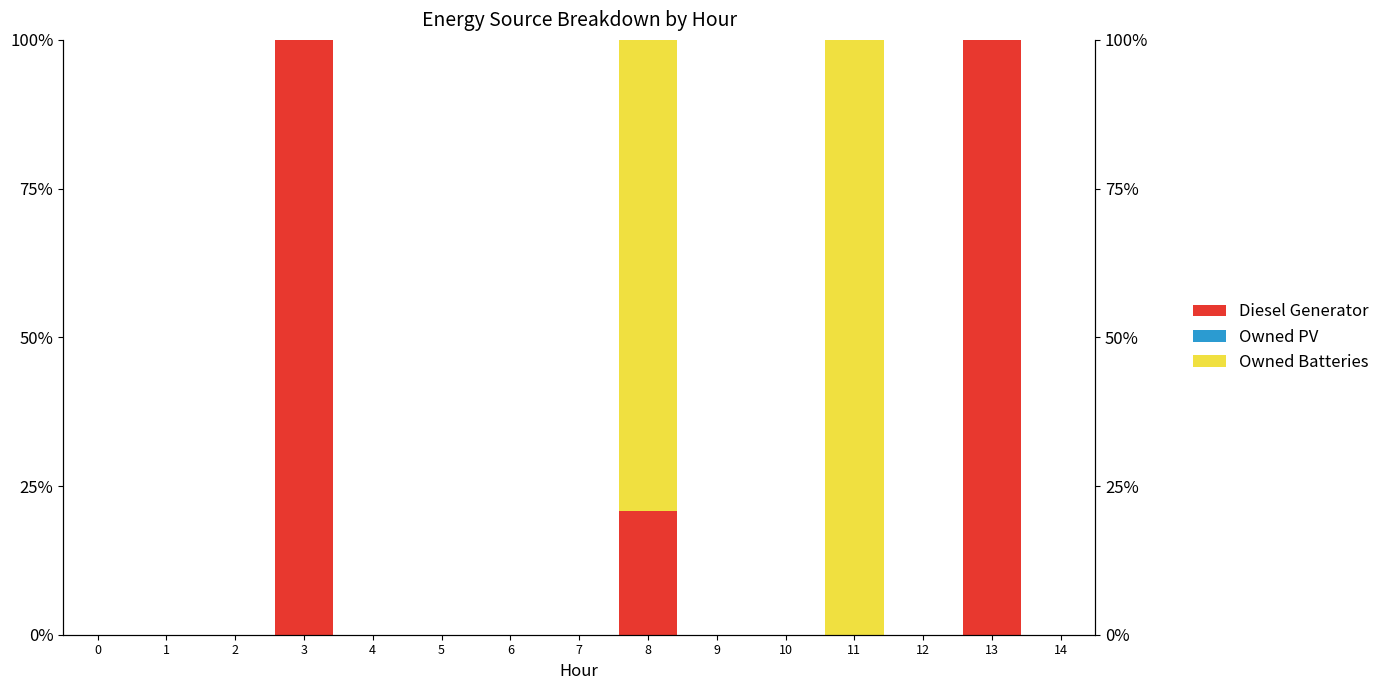

Reading left to right, extract all data points from this chart.

Diesel Generator: 0=0.0	1=0.0	2=0.0	3=100.0	4=0.0	5=0.0	6=0.0	7=0.0	8=20.8	9=0.0	10=0.0	11=0.0	12=0.0	13=100.0	14=0.0
Owned PV: 0=0.0	1=0.0	2=0.0	3=0.0	4=0.0	5=0.0	6=0.0	7=0.0	8=0.0	9=0.0	10=0.0	11=0.0	12=0.0	13=0.0	14=0.0
Owned Batteries: 0=0.0	1=0.0	2=0.0	3=0.0	4=0.0	5=0.0	6=0.0	7=0.0	8=79.2	9=0.0	10=0.0	11=100.0	12=0.0	13=0.0	14=0.0